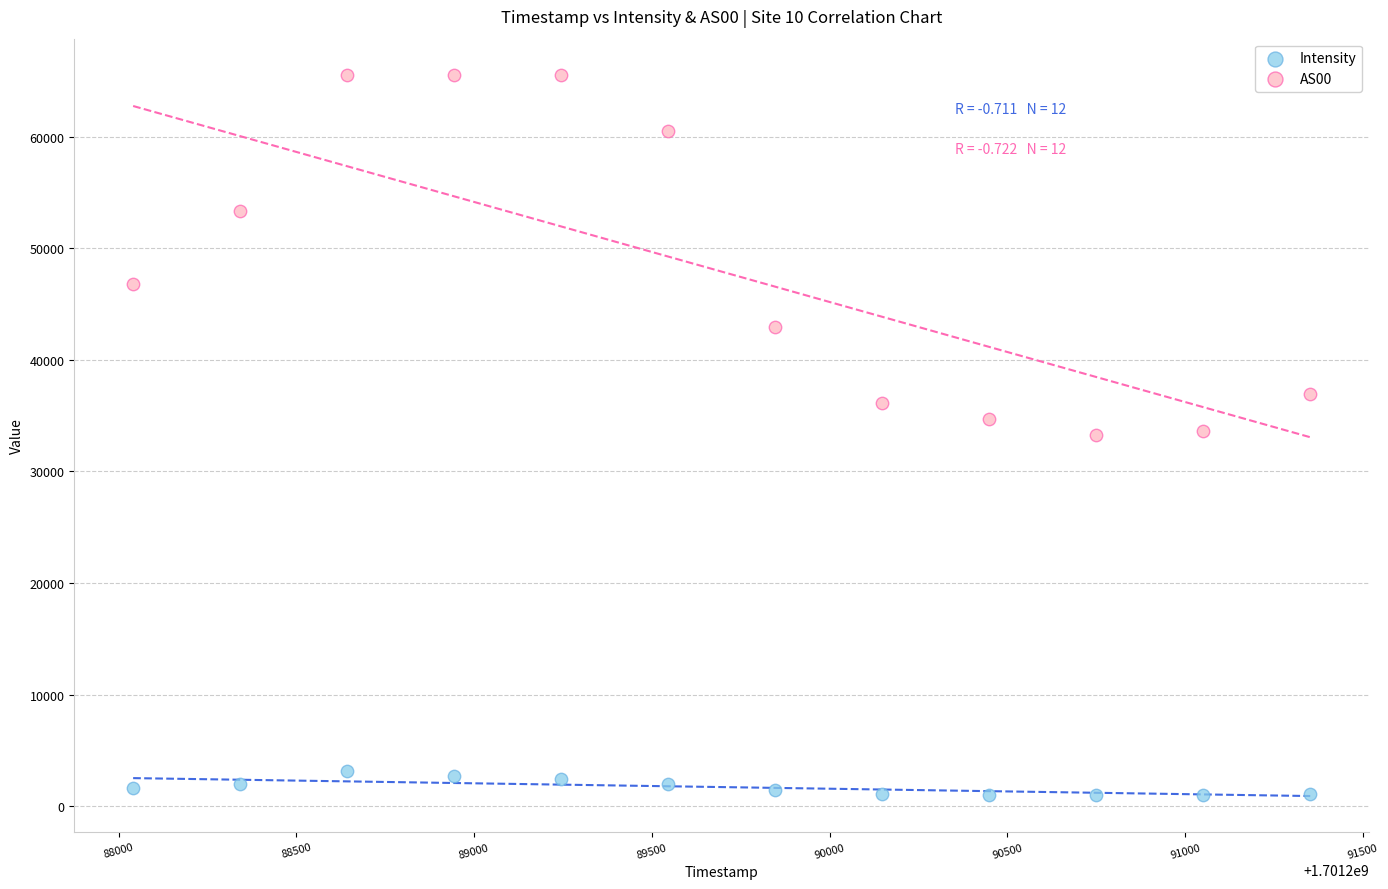

What is the X range (max minus min) for the scatter plot?

3311.0